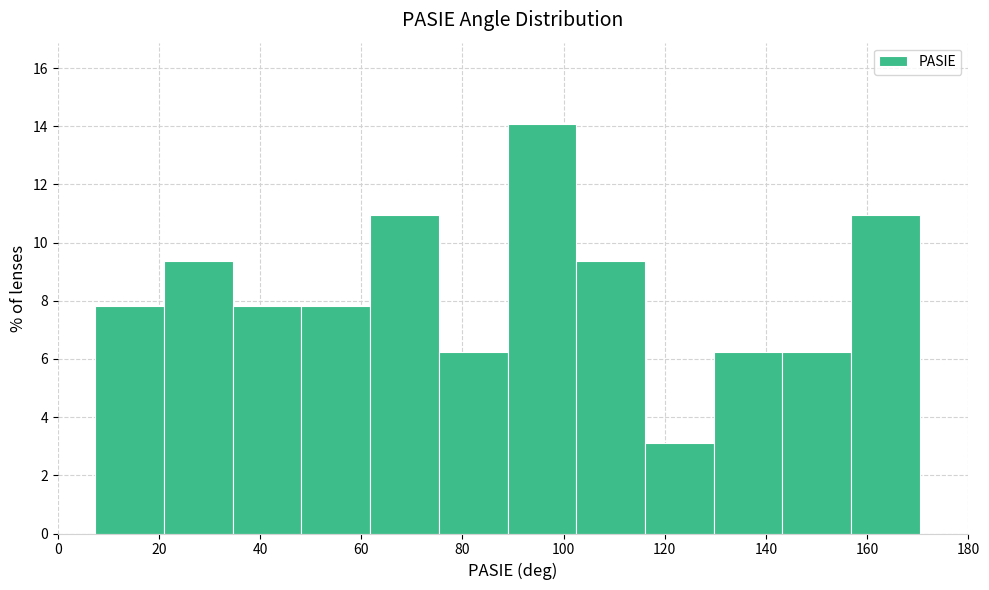

Reading left to right, list every bar in this chart as the range it spans on the x-axis followed by its height. Neither the bar edges nor the heights are printed on the chart, so give them approximately, as read against the axes.

8 to 20: 7.8
20 to 34: 9.4
34 to 48: 7.8
48 to 62: 7.8
62 to 76: 11.0
76 to 88: 6.2
88 to 102: 14.0
102 to 116: 9.4
116 to 130: 3.2
130 to 144: 6.2
144 to 156: 6.2
156 to 170: 11.0